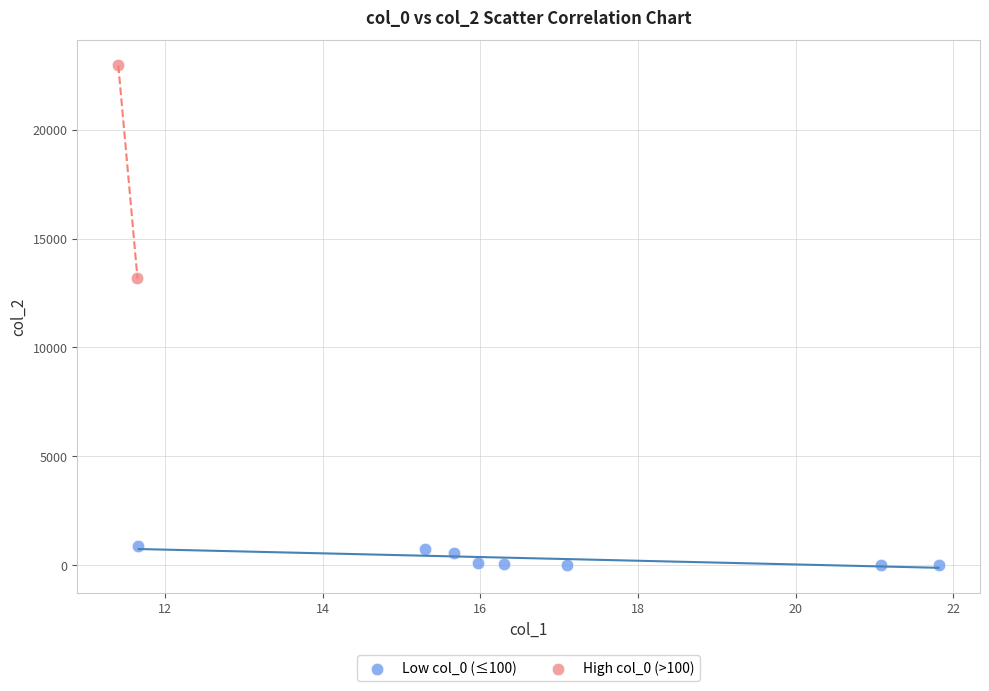

What are all the series names shown in the legend?

Low col_0 (≤100), High col_0 (>100)